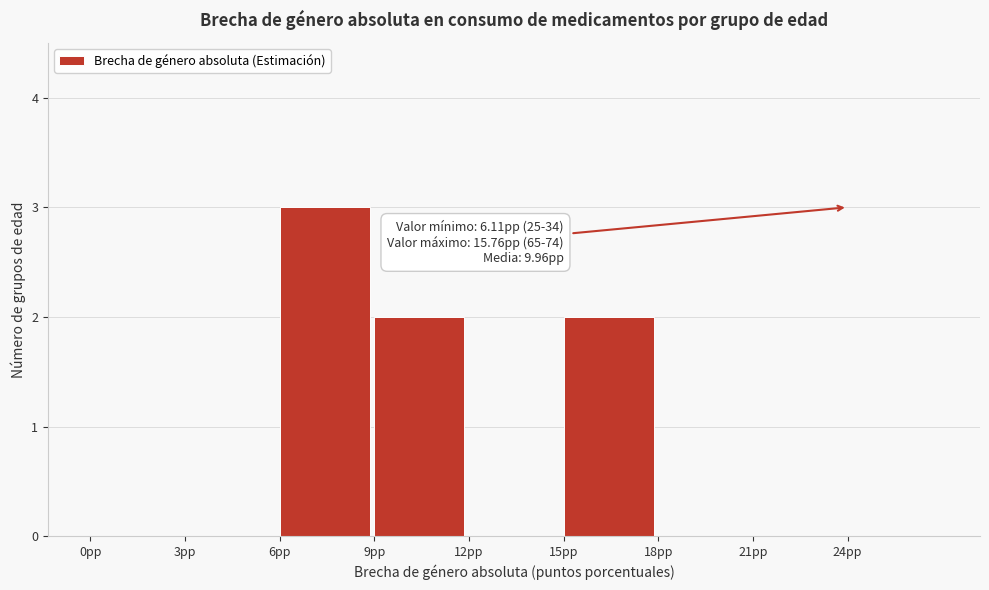

Which range on the x-axis has the tallest bar?

6 to 9